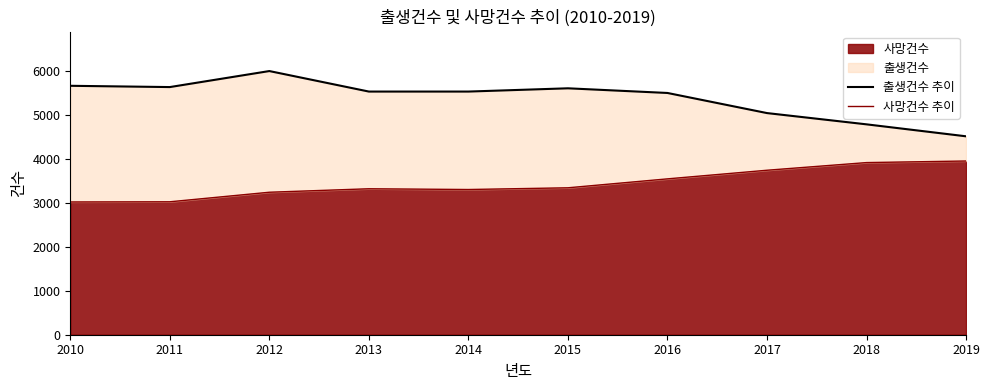

The value of 사망건수 추이 at 2011 is 3021. True or false?

True